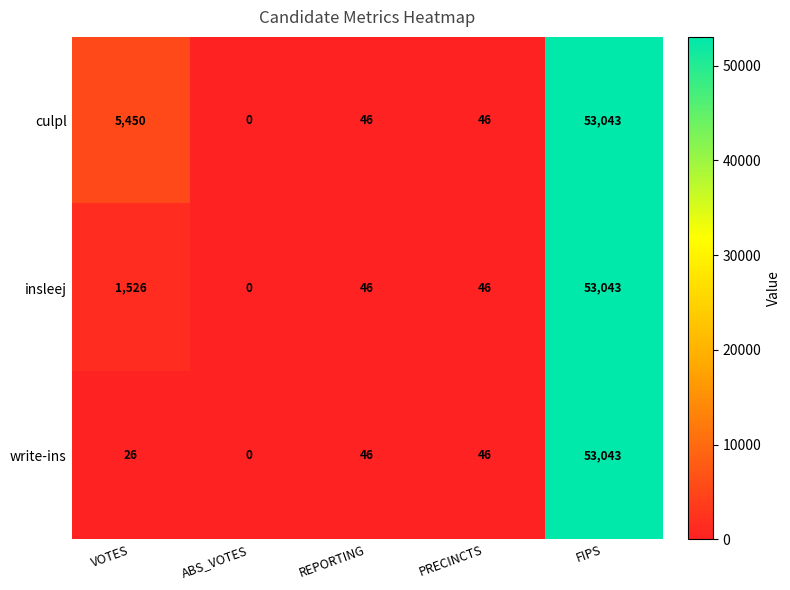

Is it true that insleej equals 53043 at FIPS?

True